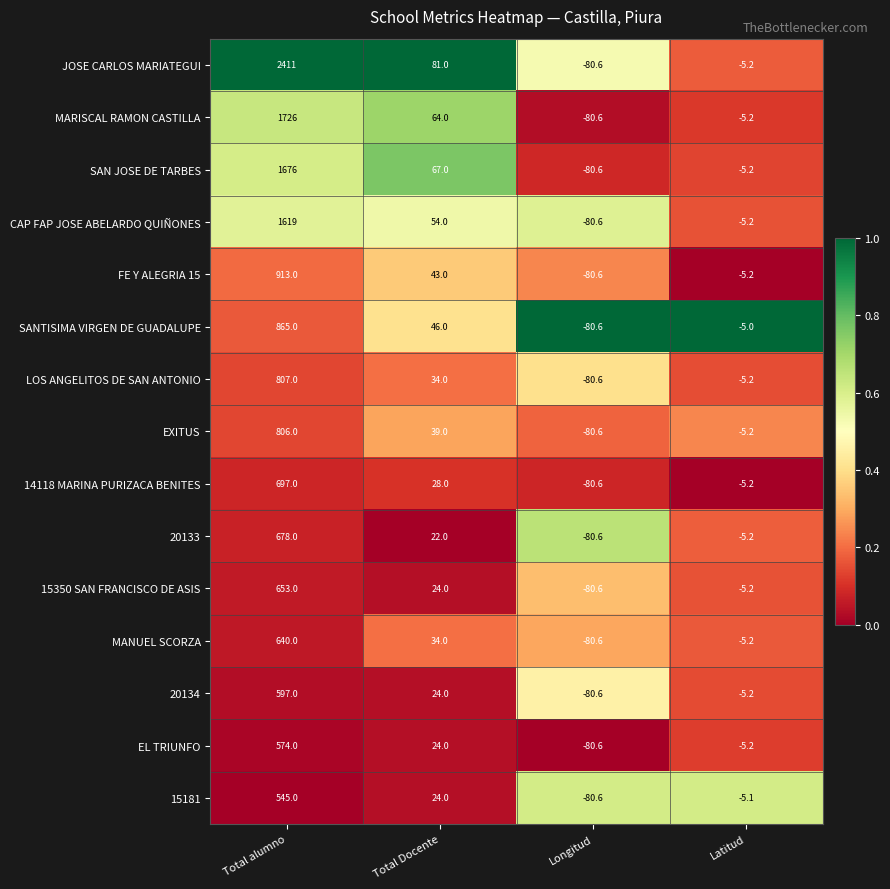

Rank the categories by CAP FAP JOSE ABELARDO QUIÑONES value from highest to lowest.

Total alumno, Total Docente, Latitud, Longitud